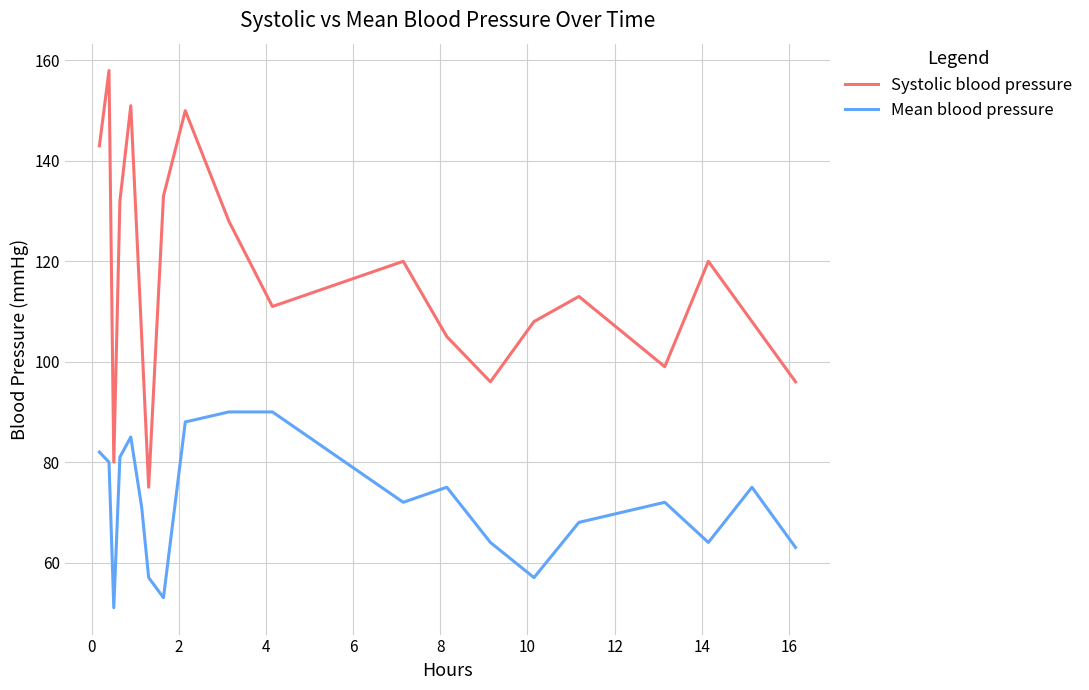

Which series has the largest range (max minus min)?

Systolic blood pressure